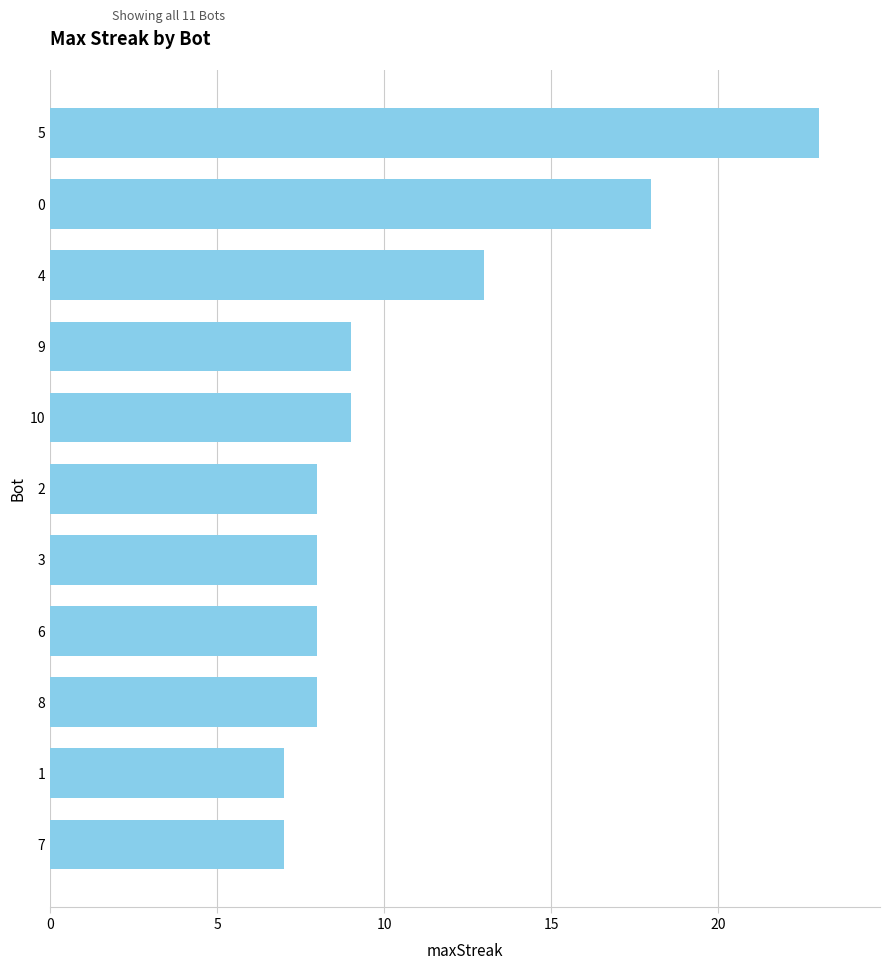

Reading bottom to top, extract all data points from this chart.

7=7	1=7	8=8	6=8	3=8	2=8	10=9	9=9	4=13	0=18	5=23